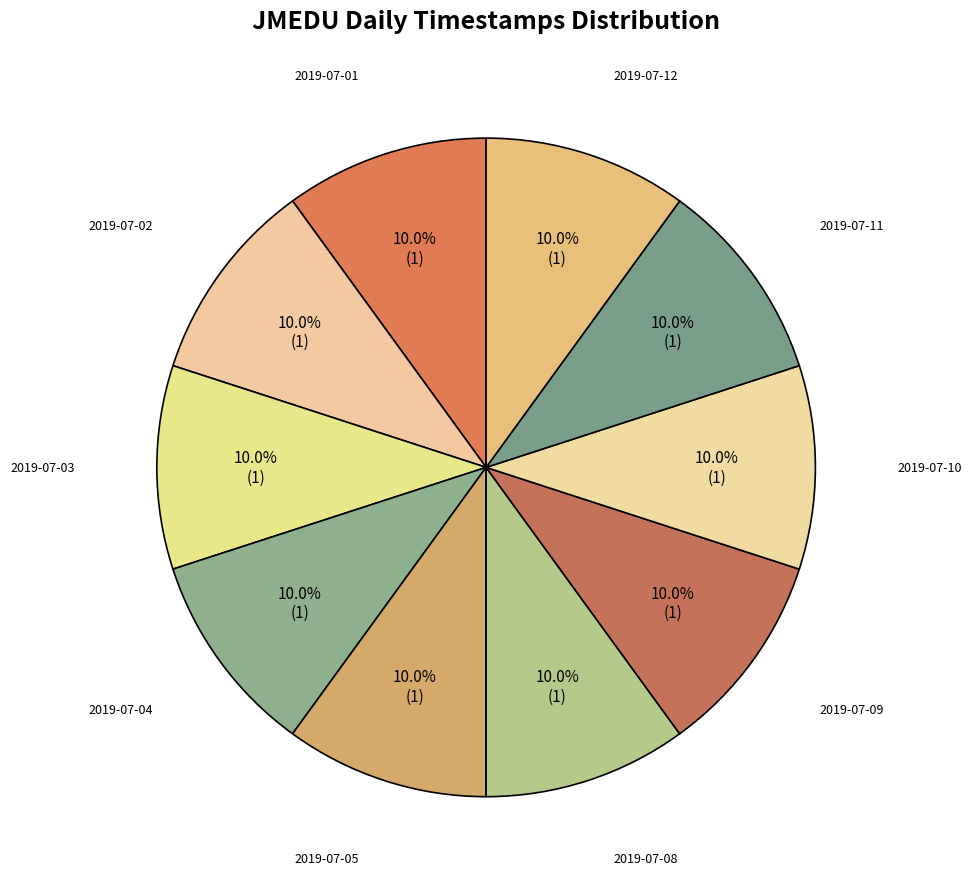

Does 2019-07-03 represent more than half of the total?

No